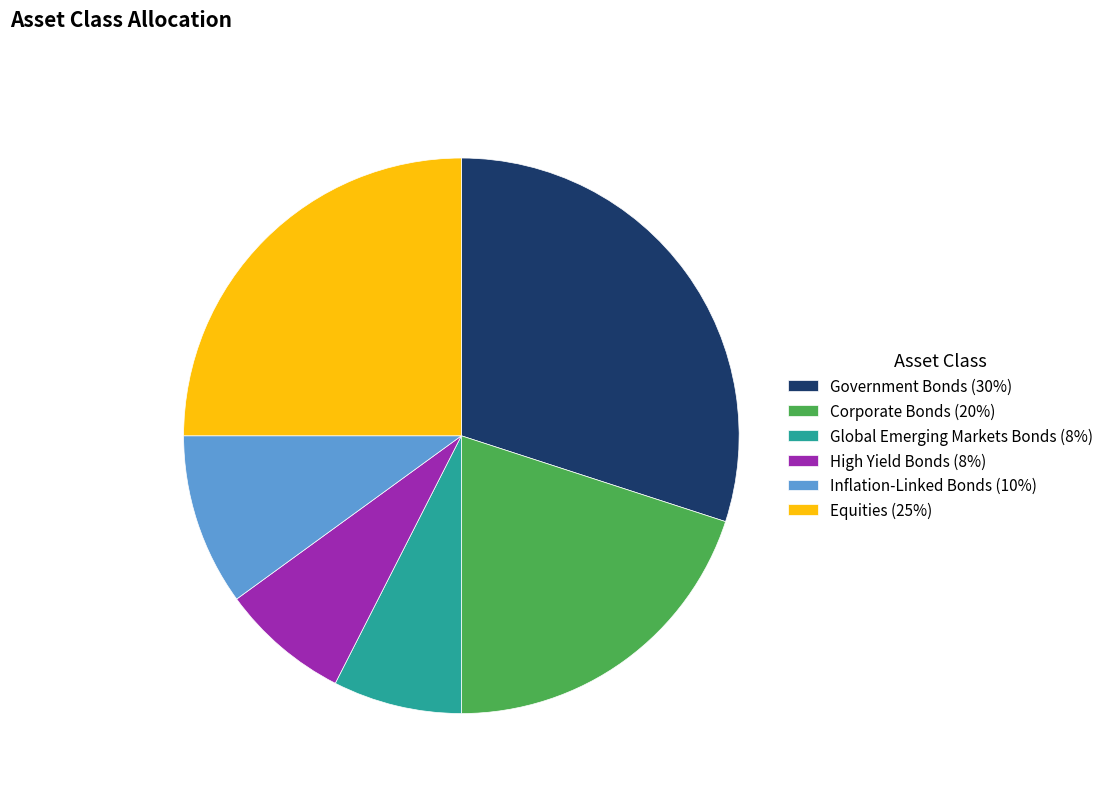

Do Inflation-Linked Bonds (10%) and High Yield Bonds (8%) together represent more than half of the pie?

No